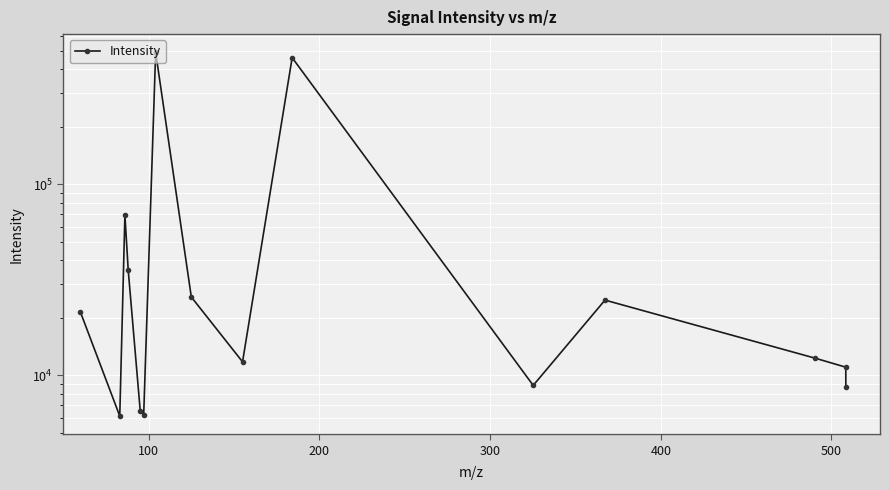

What is the difference between the second highest and minimum values?

454422.1